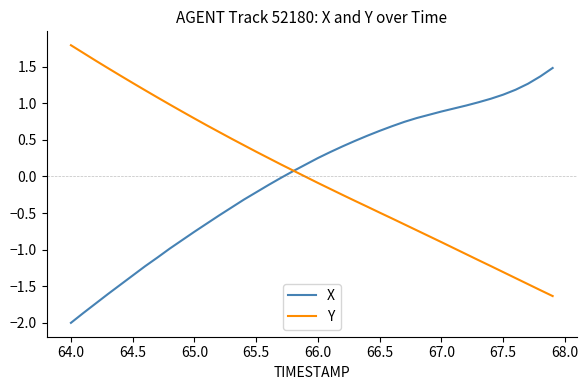

List the series in order of their peak value, highest first.

Y, X